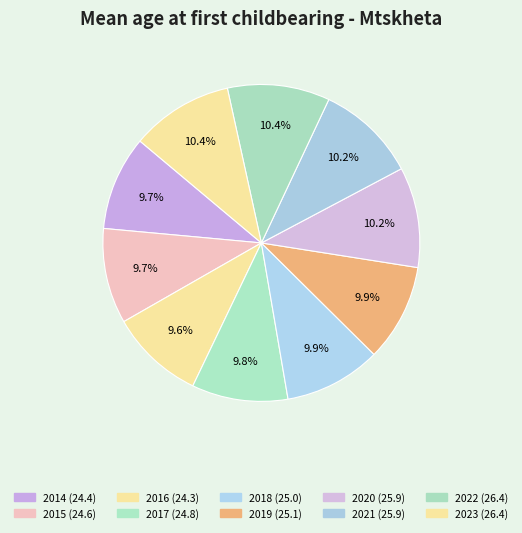

What percentage is NOT represented by 2015?

90.3%